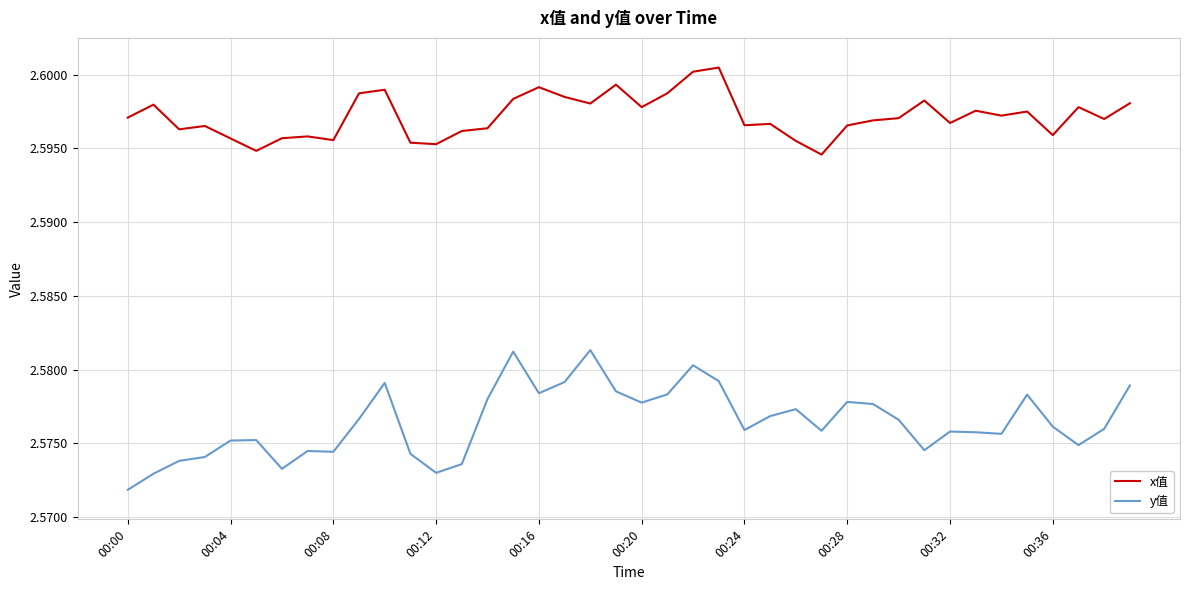

At how many categories does at least one series exceed 2?

40